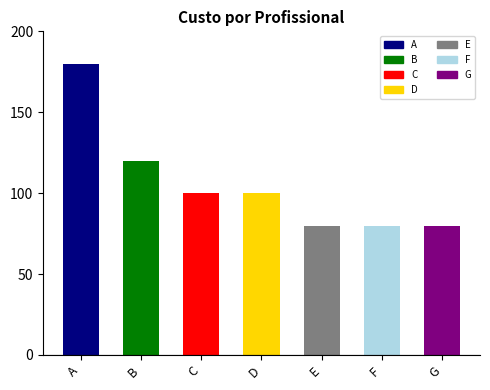

What is the value of the 3rd bar from the left?

100